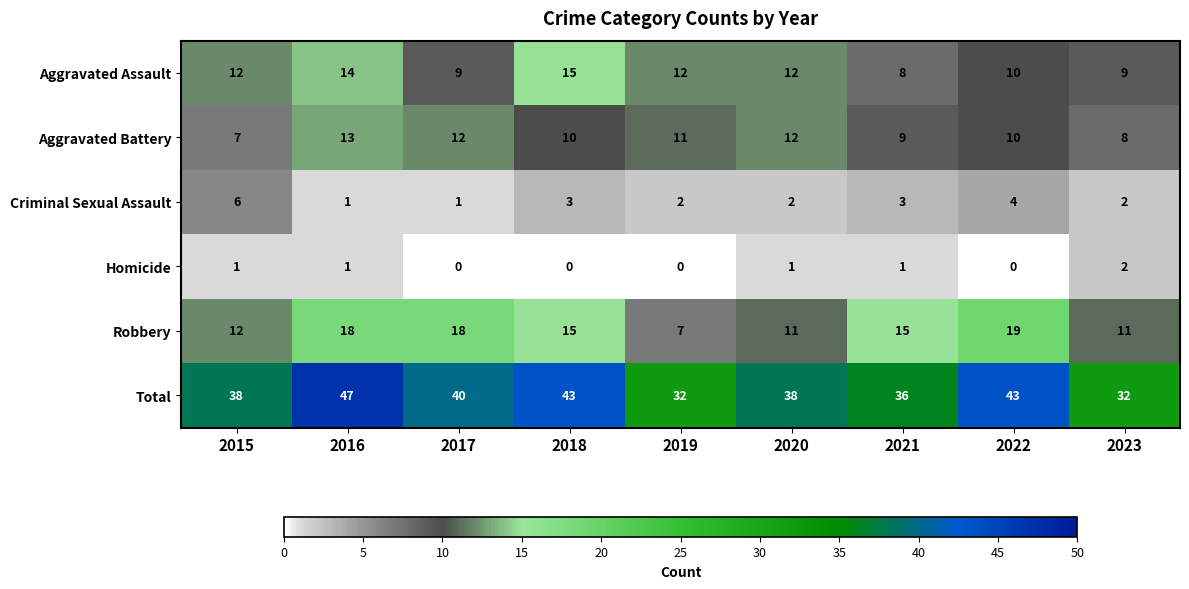

True or false: Criminal Sexual Assault has a value of 1 at 2023.

False